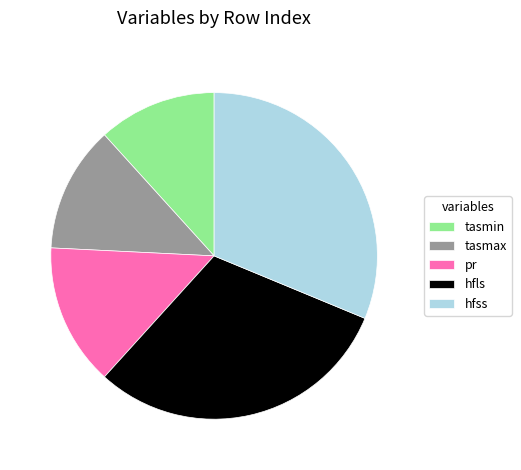

Is the sum of hfss and tasmin greater than half?

No